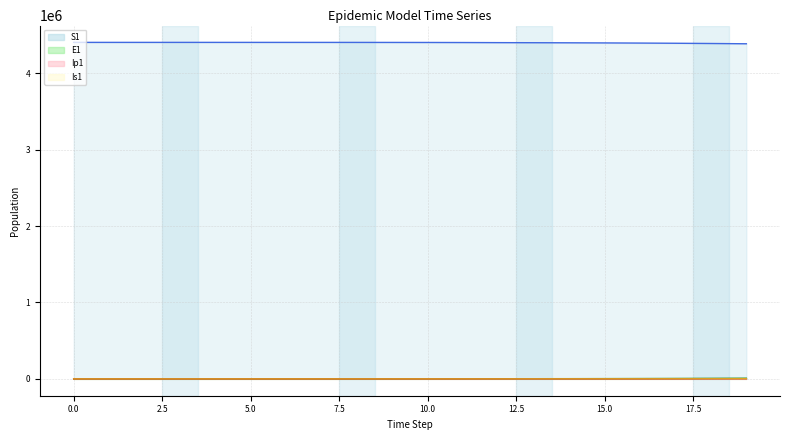

What is the sum of all E1 values?

40162.0